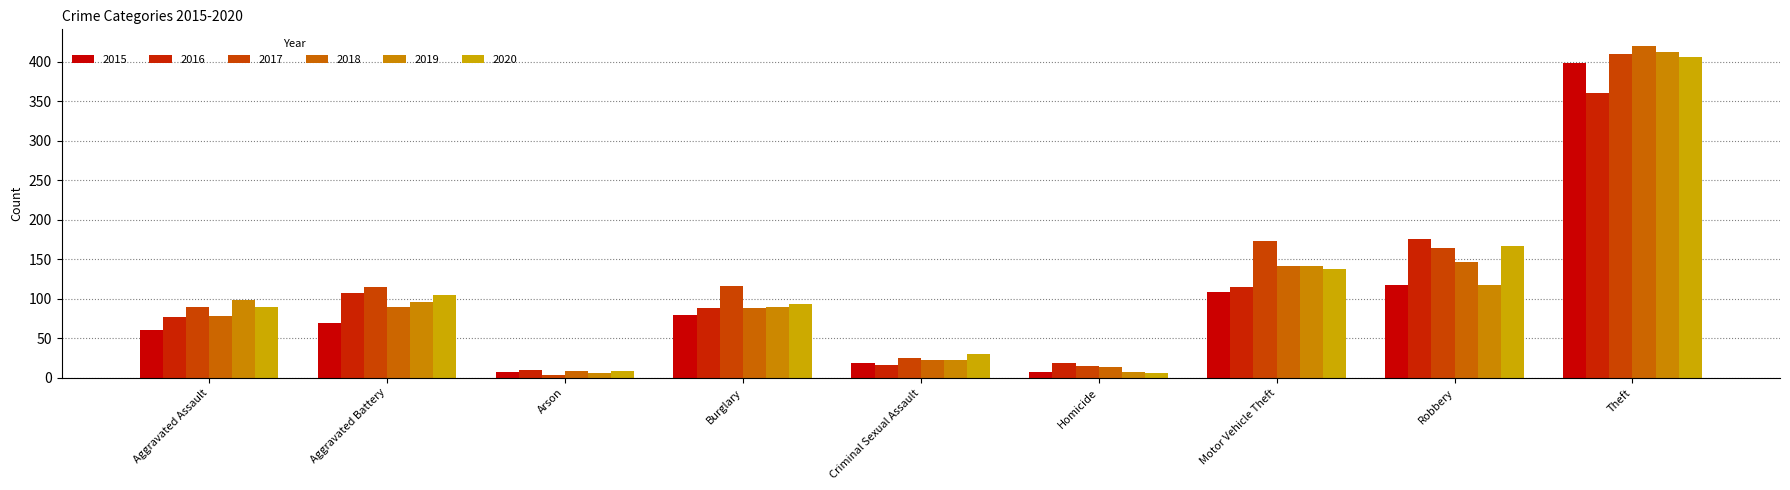

How many bars are there in total?

54